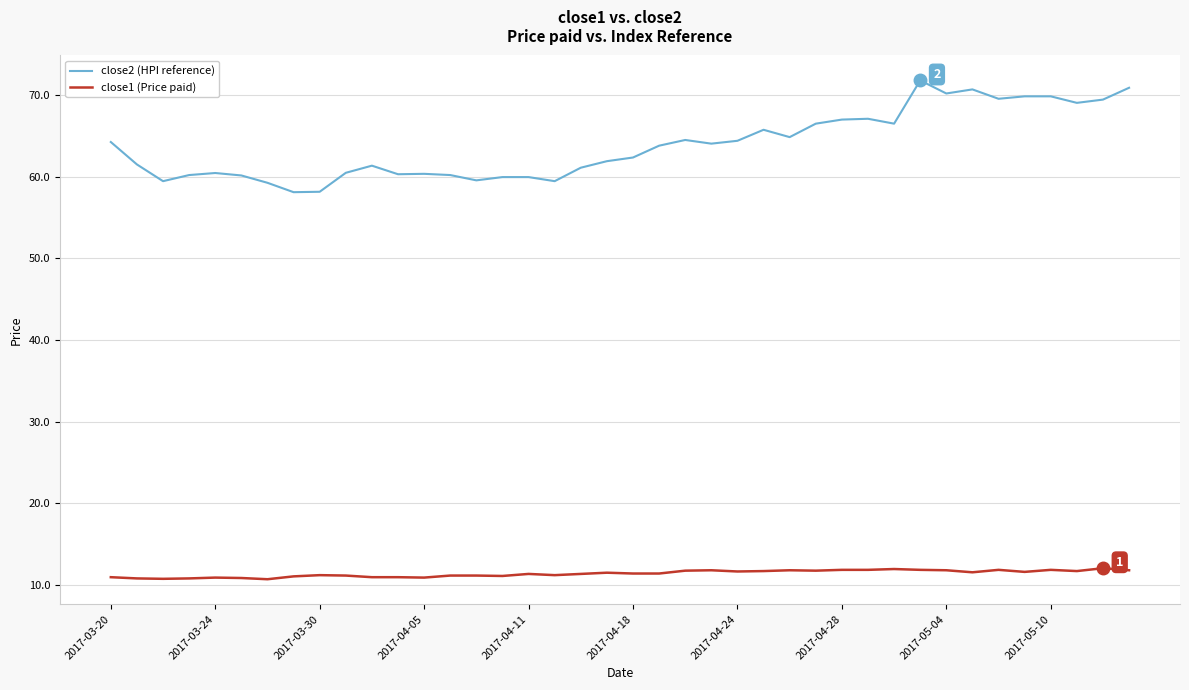

Which series has the largest range (max minus min)?

close2 (HPI reference)